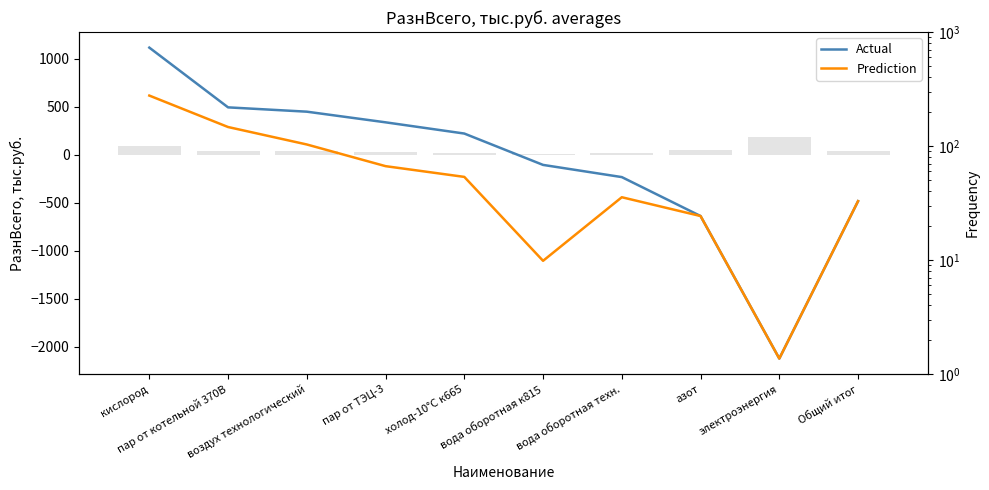

Reading left to right, list all the values displayed in this chart.

Actual: кислород=1117	пар от котельной 370В=494	воздух технологический=449	пар от ТЭЦ-3=338	холод-10°С к665=221	вода оборотная к815=-106	вода оборотная техн.=-233	азот=-639	электроэнергия=-2125	Общий итог=-484
Prediction: кислород=617	пар от котельной 370В=289	воздух технологический=107	пар от ТЭЦ-3=-119	холод-10°С к665=-231	вода оборотная к815=-1106	вода оборотная техн.=-443	азот=-639	электроэнергия=-2125	Общий итог=-484